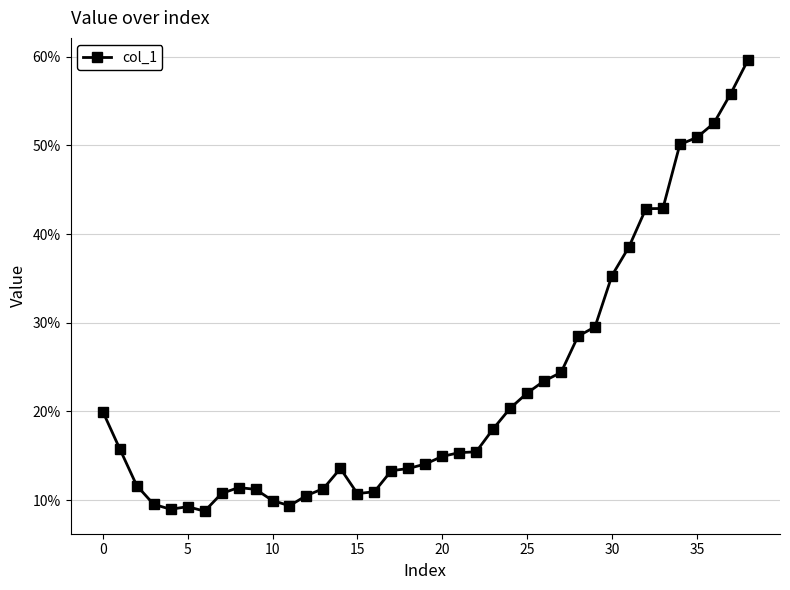

Does the chart have visible grid lines?

Yes